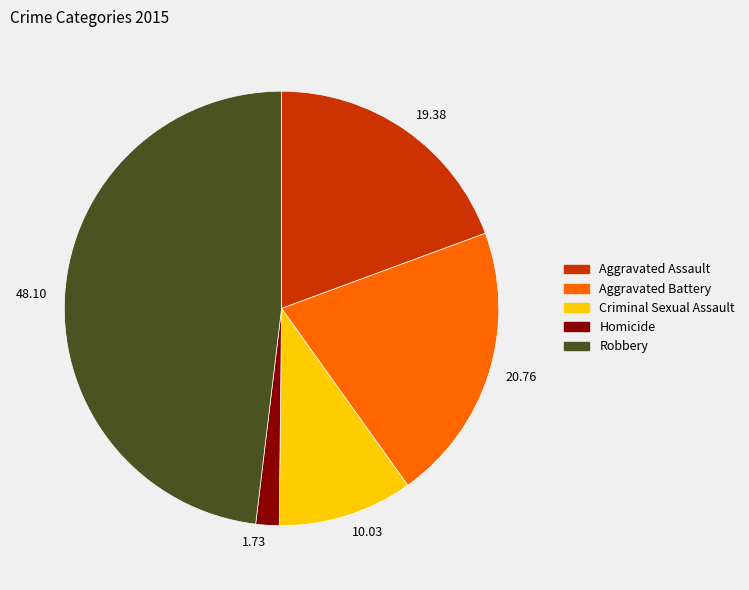

Rank the categories by value from highest to lowest.

Robbery, Aggravated Battery, Aggravated Assault, Criminal Sexual Assault, Homicide